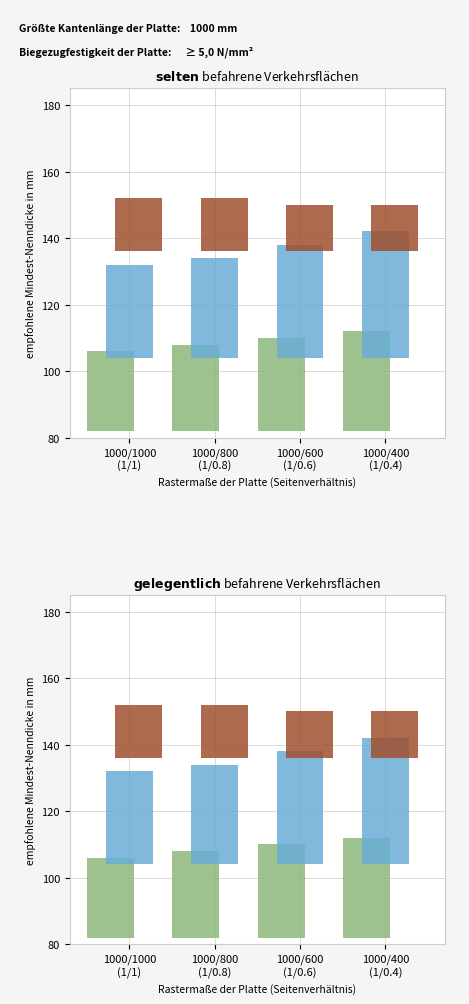

How many values in the green zone series are below 28?

2